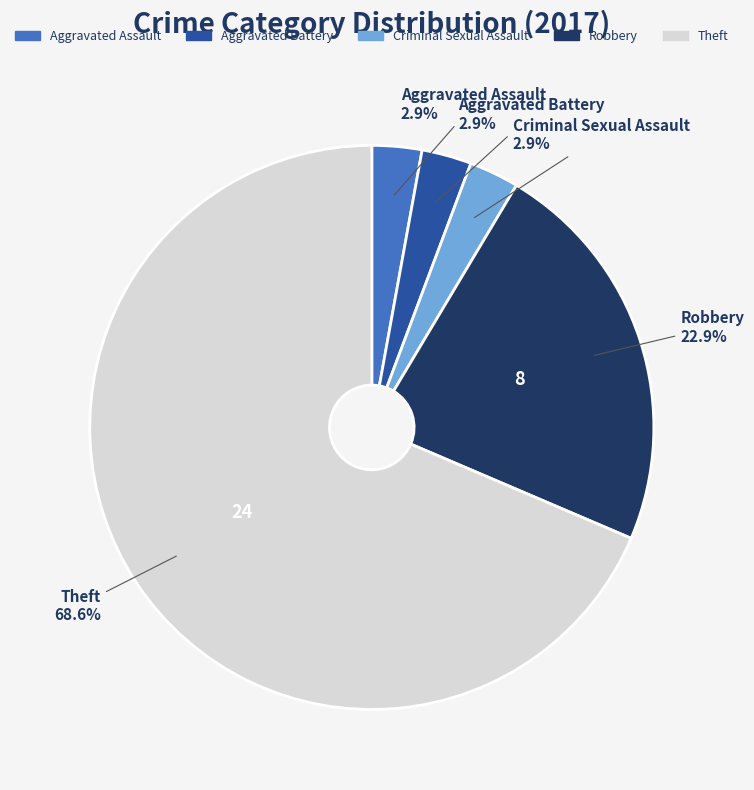

Is there any slice that represents more than half of the pie?

Yes